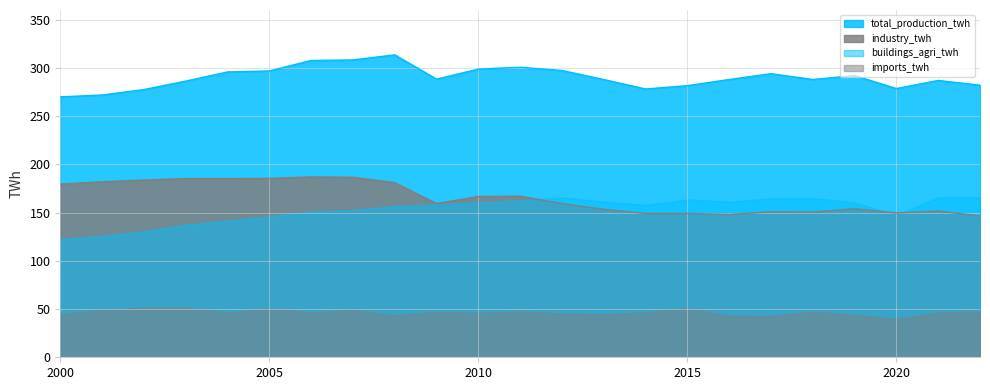

What is the sum of the industry_twh values at 2000 and 2017?

330.3